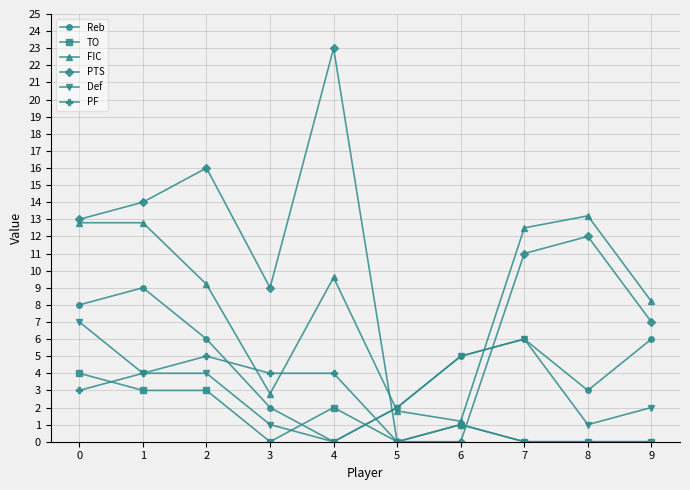

Rank the series by their maximum value, from lowest to highest.

TO, PF, Def, Reb, FIC, PTS